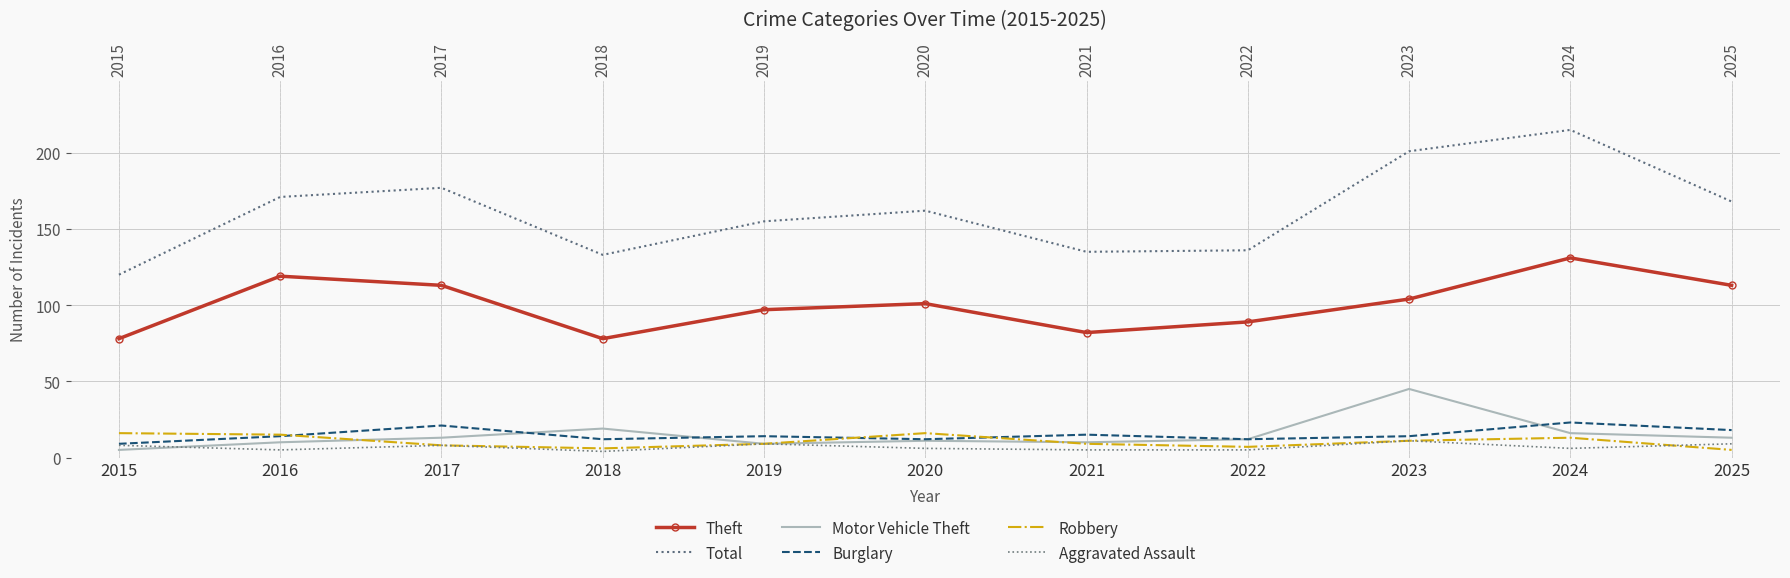

Which series changed the most between 2015 and 2020?

Total